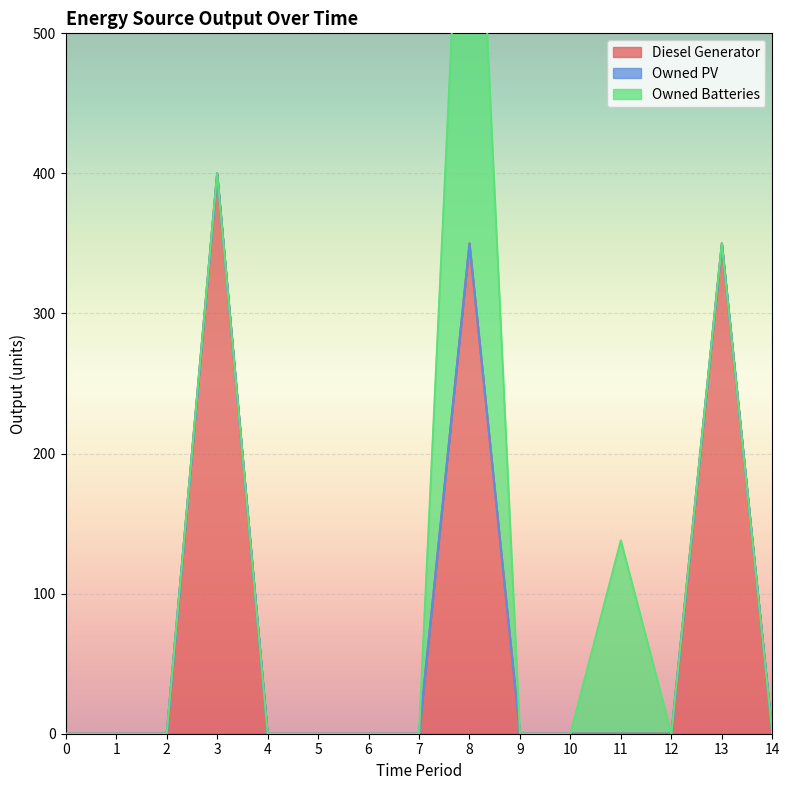

Is the value of Owned PV at 12 greater than the value of Diesel Generator at 4?

No